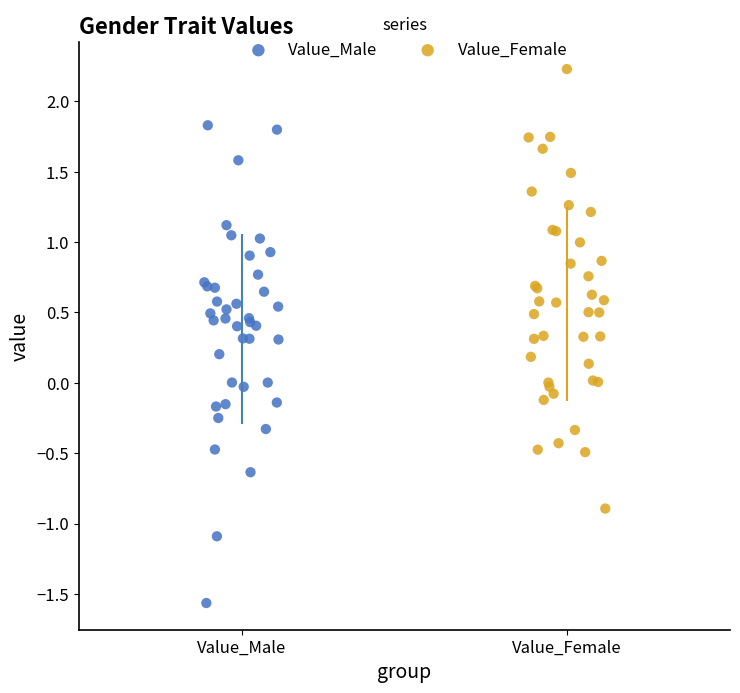

Which series has the largest Y range (max minus min)?

Value_Male